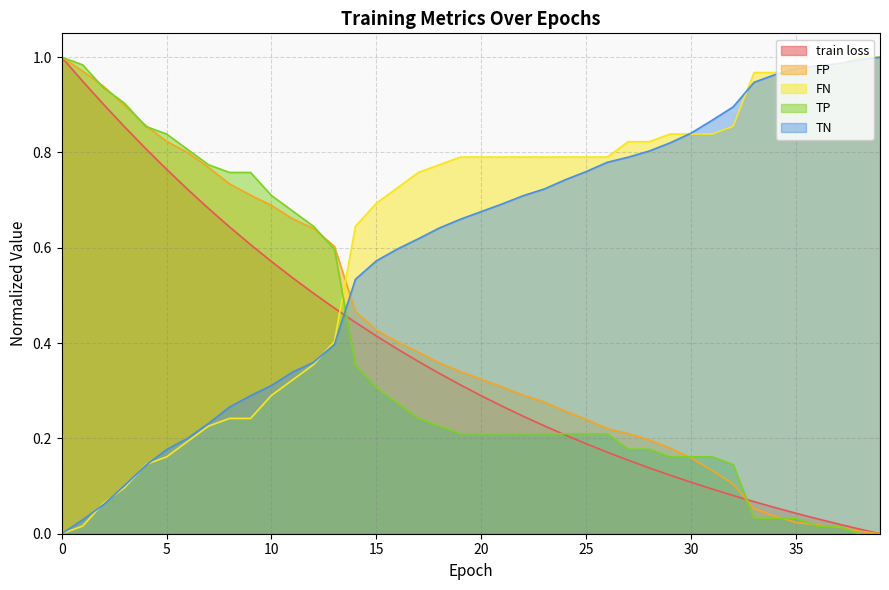

Between which two adjacent categories do FP and TP first intersect?

1 and 2